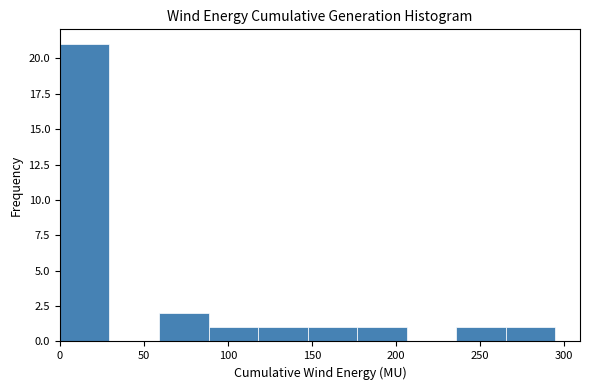

Reading left to right, transcribe this chart: for each bar, give the range it covers on the x-axis and its height. Neither the bar edges nor the heights are printed on the chart, so give them approximately, as read against the axes.

0 to 30: 21
30 to 60: 0
60 to 90: 2
90 to 120: 1
120 to 145: 1
145 to 175: 1
175 to 205: 1
205 to 235: 0
235 to 265: 1
265 to 295: 1